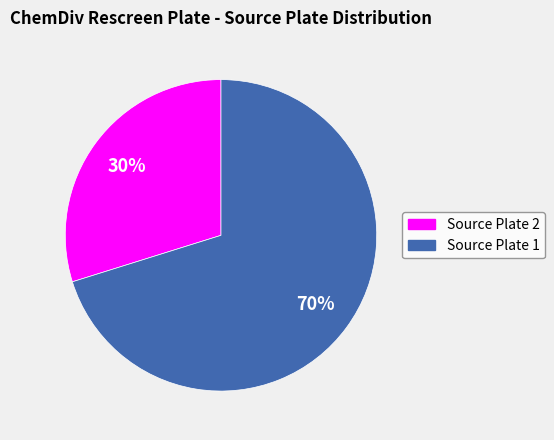

Count the number of slices in the pie.

2